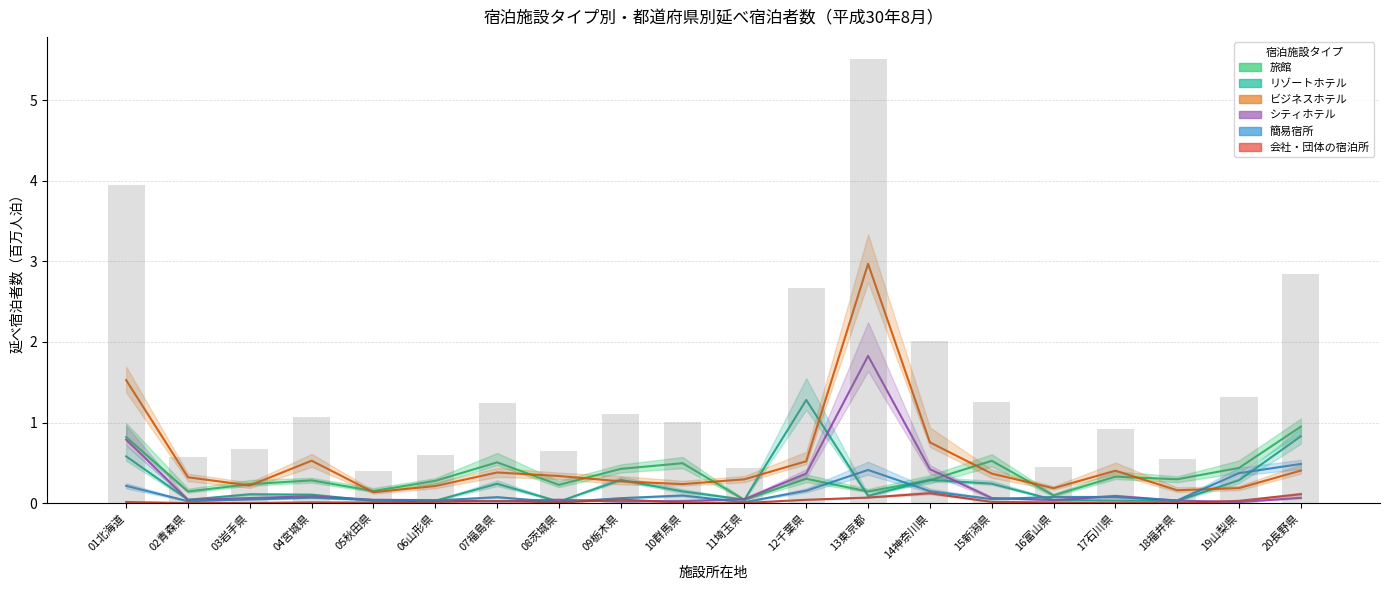

What is the sum of the シティホテル values at 09栃木県 and 14神奈川県?

0.4